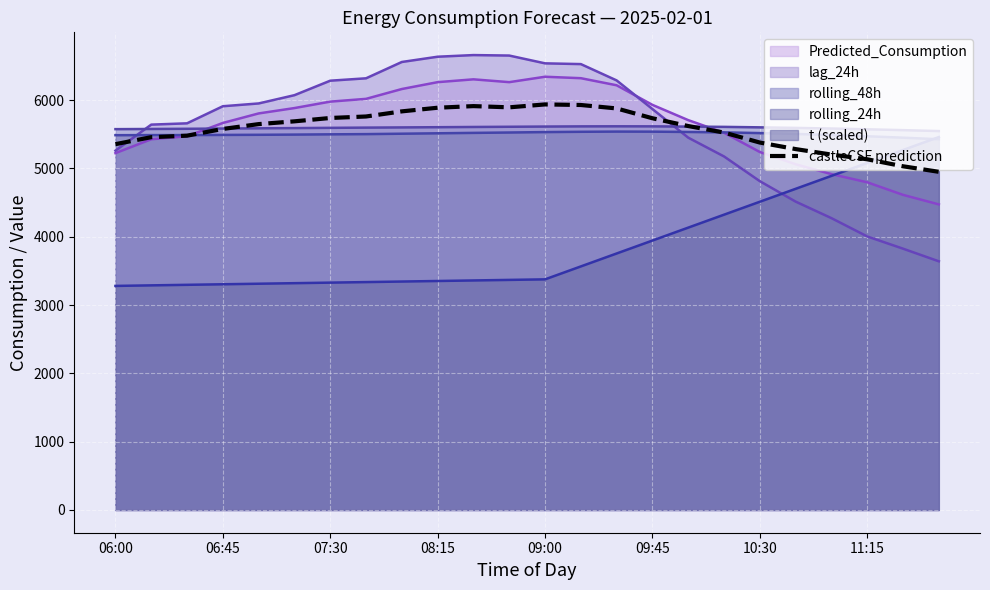

Reading left to right, transcribe all the data shown in this chart.

5355.0	5457.2	5479.3	5577.7	5648.5	5689.2	5738.2	5760.0	5835.1	5888.3	5912.0	5894.1	5936.7	5928.4	5877.9	5734.0	5620.1	5524.7	5378.5	5282.8	5202.6	5133.6	5031.2	4950.1